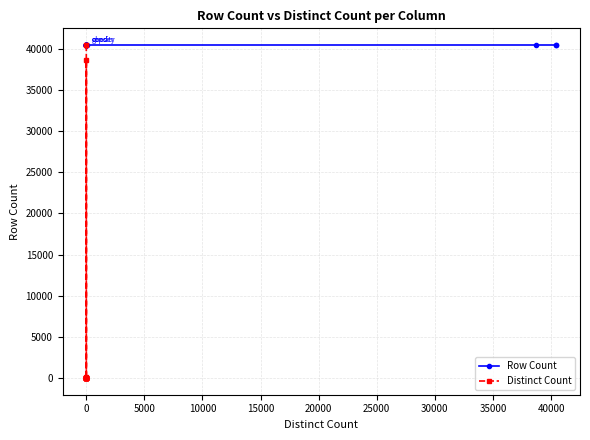

What are all the series names shown in the legend?

Row Count, Distinct Count